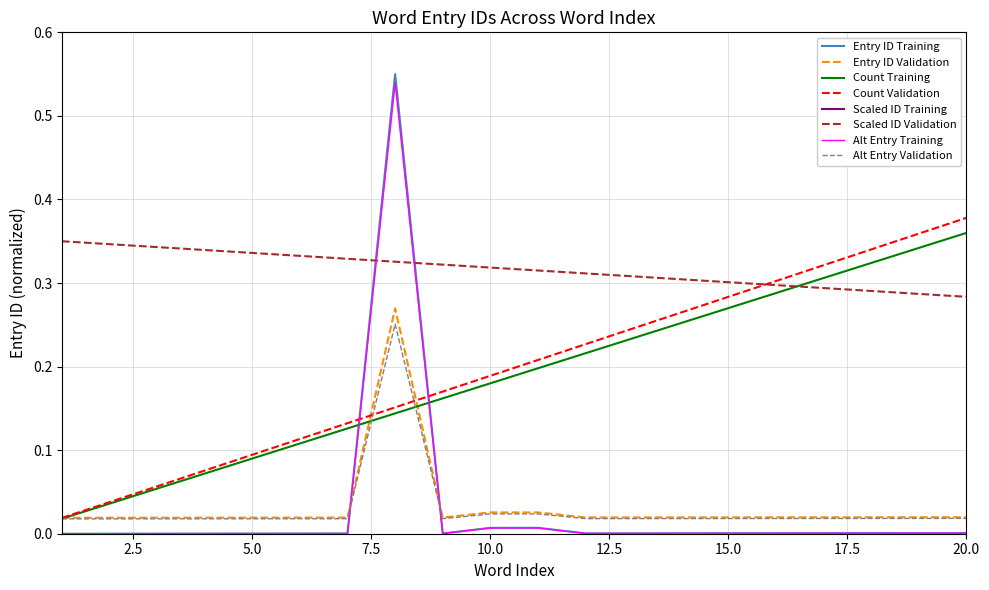

Is it true that id_smoothed equals 0.0 at 15?

True